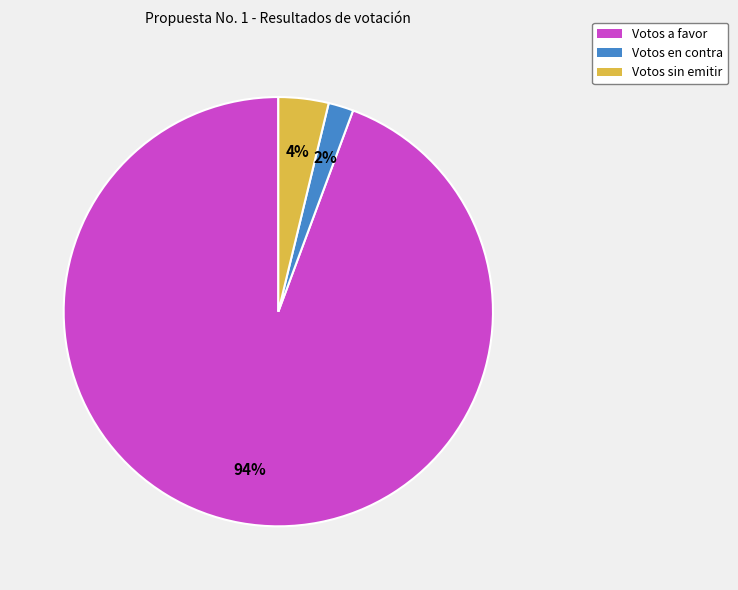

Which category has the smallest portion of the pie?

Votos en contra